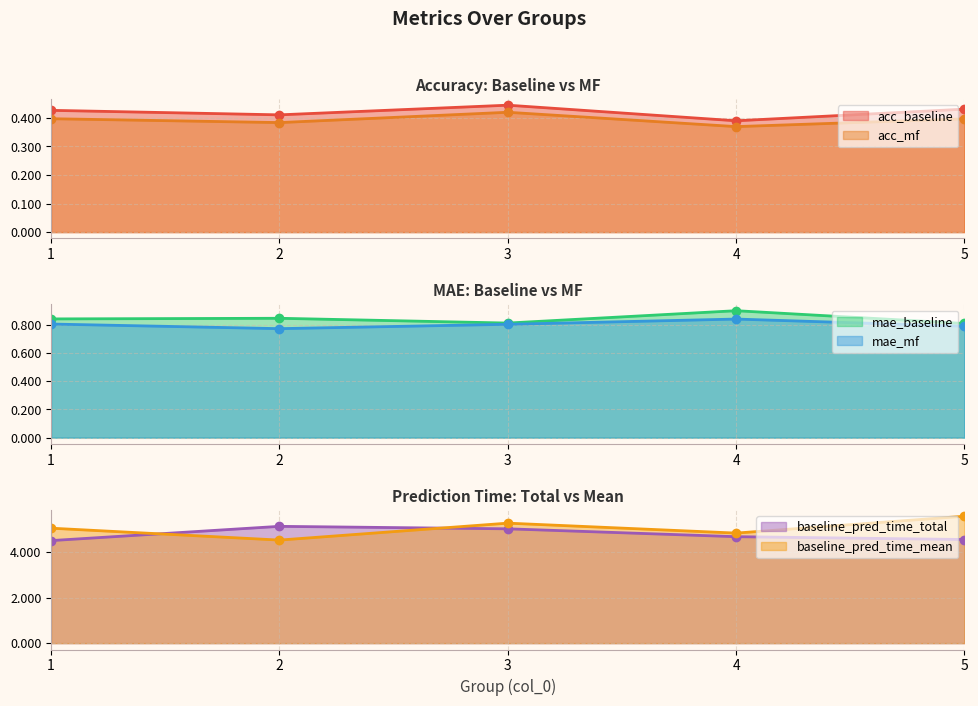

What is the value of the acc_mf point at the 3rd from the left?

0.4